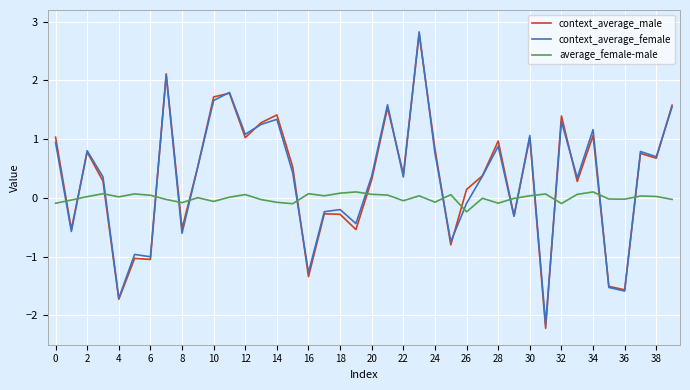

Which series has the largest range (max minus min)?

context_average_male